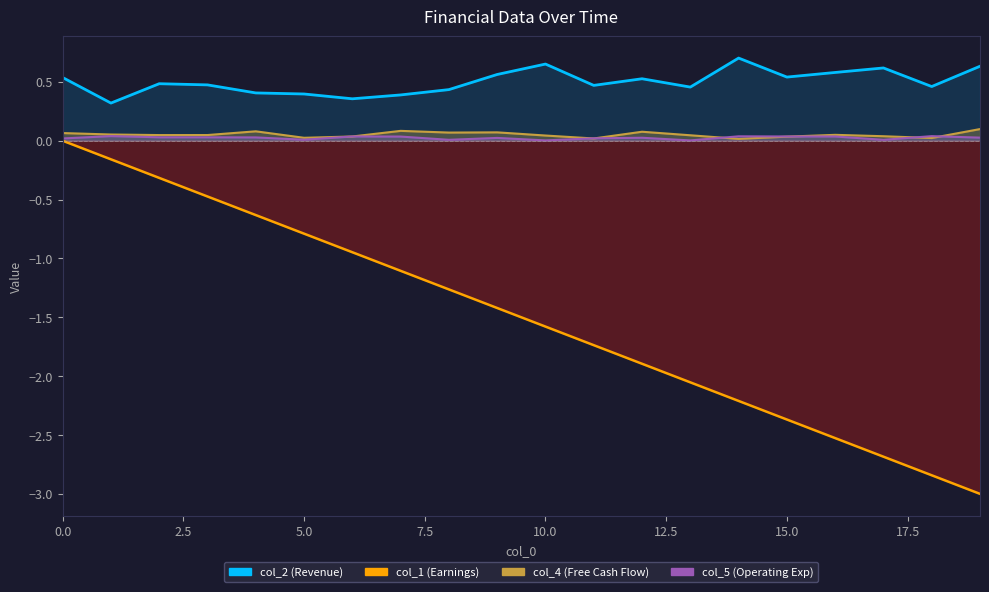

Which series has the largest total across all categories?

col_2